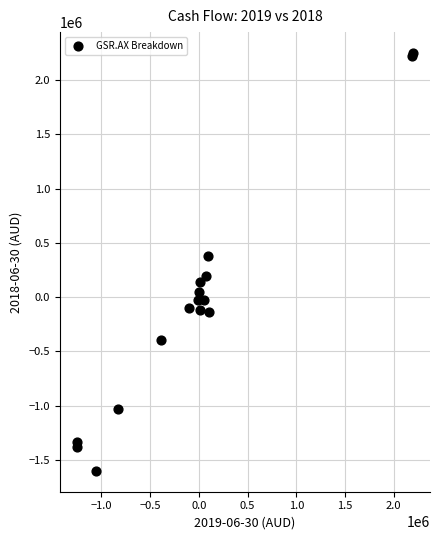

What Y value in the scatter plot is closest to 325196?

379275